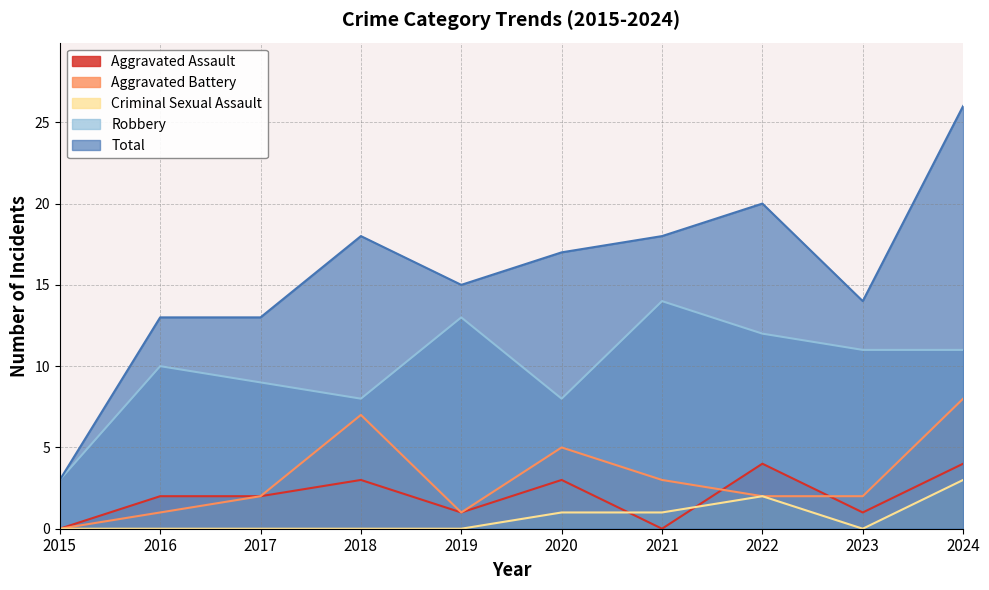

Which category has the lowest value in the Aggravated Battery series?

2015